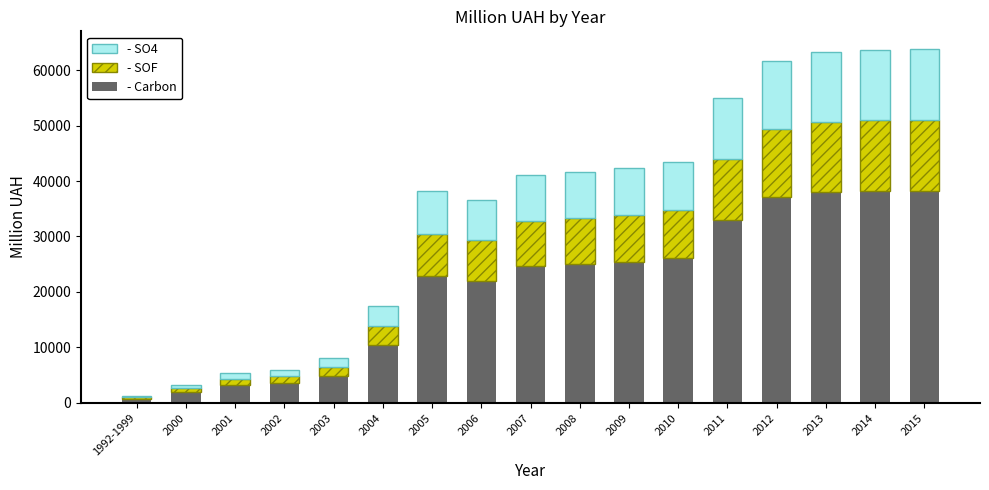

What is the total value across all series at 2004?

17416.8